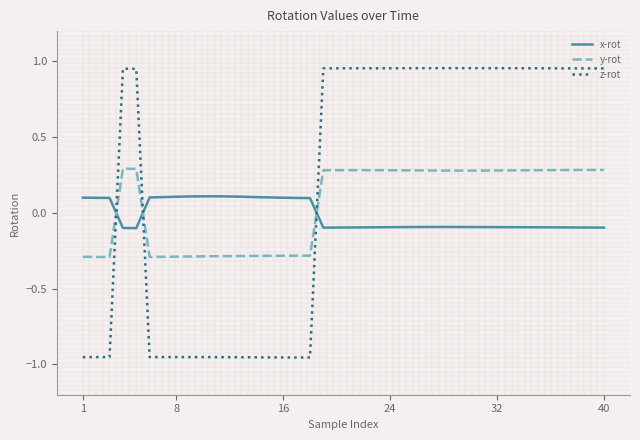

What are all the series names shown in the legend?

x-rot, y-rot, z-rot